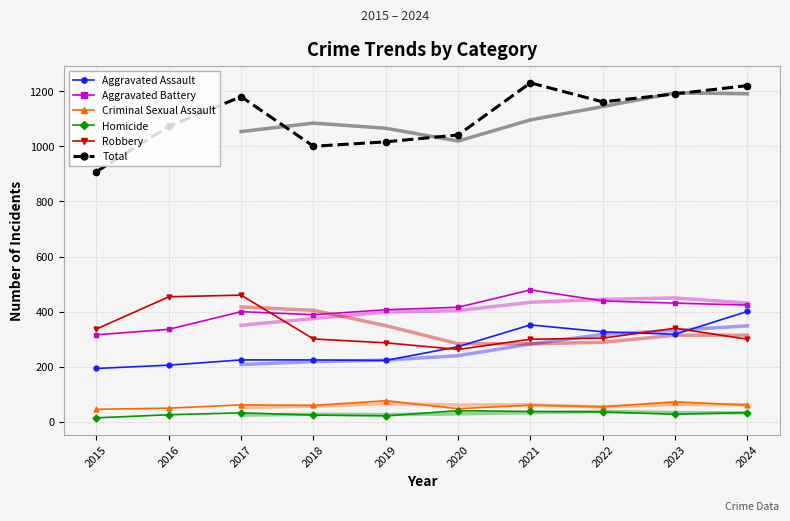

Which series changed the most between 2017 and 2021?

Robbery